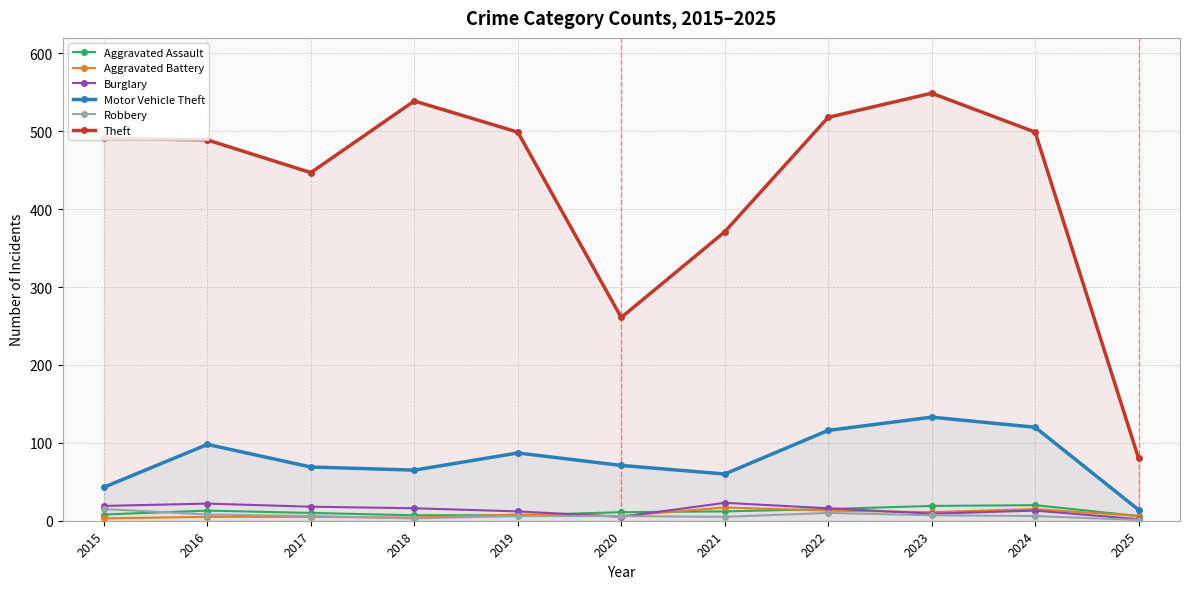

What is the value of the Theft point at the 10th from the left?

499